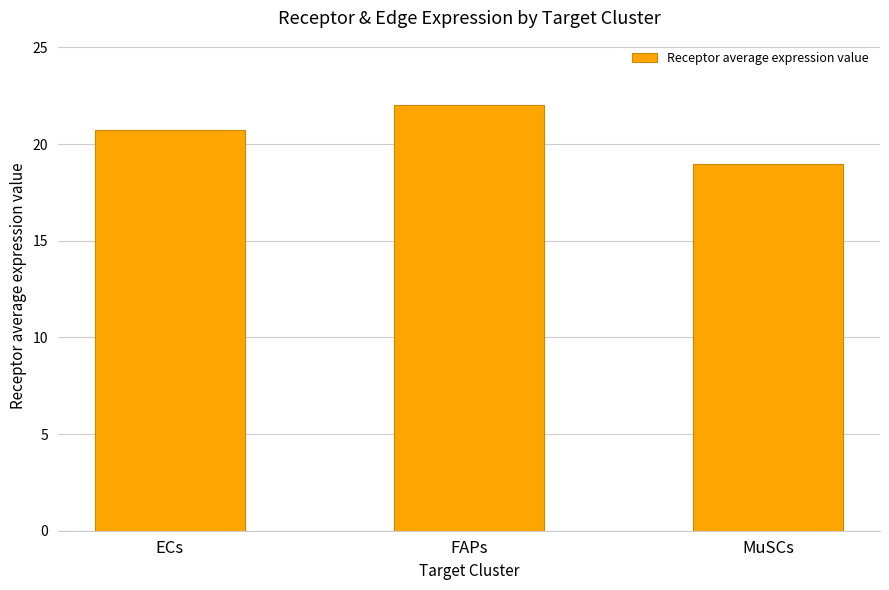

What is the label of the 3rd bar from the right?

ECs